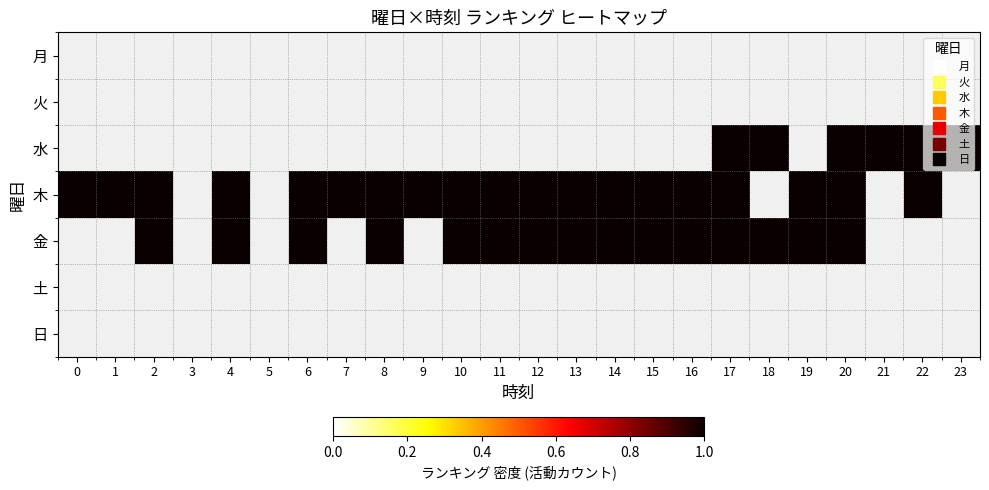

How many positive values does the 金 series have?

15